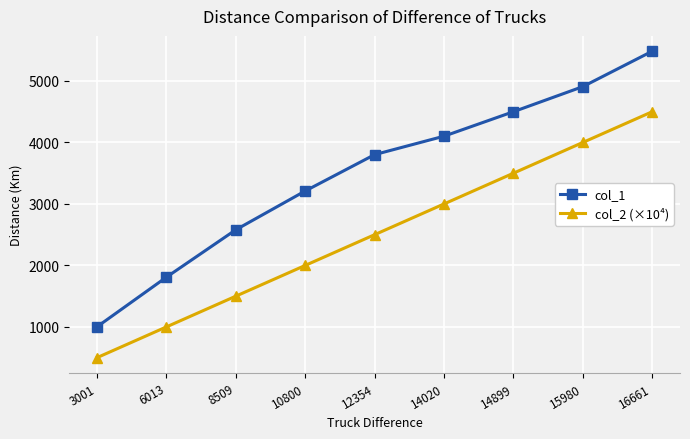

Read the col_2 (×10⁴) value at 8509, to the nearest 10.

1500